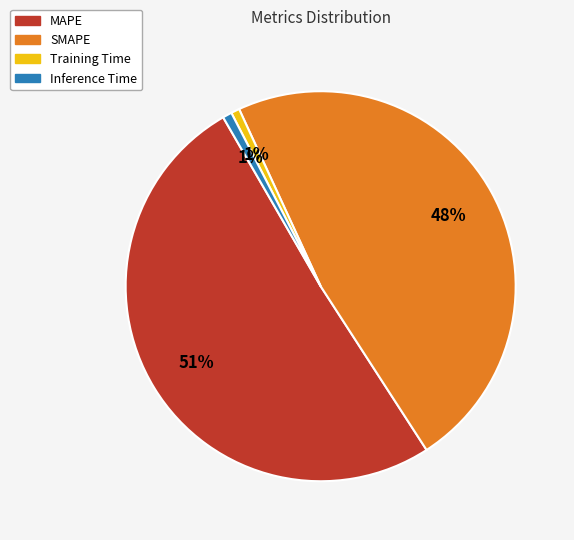

How many slices are in this pie chart?

4